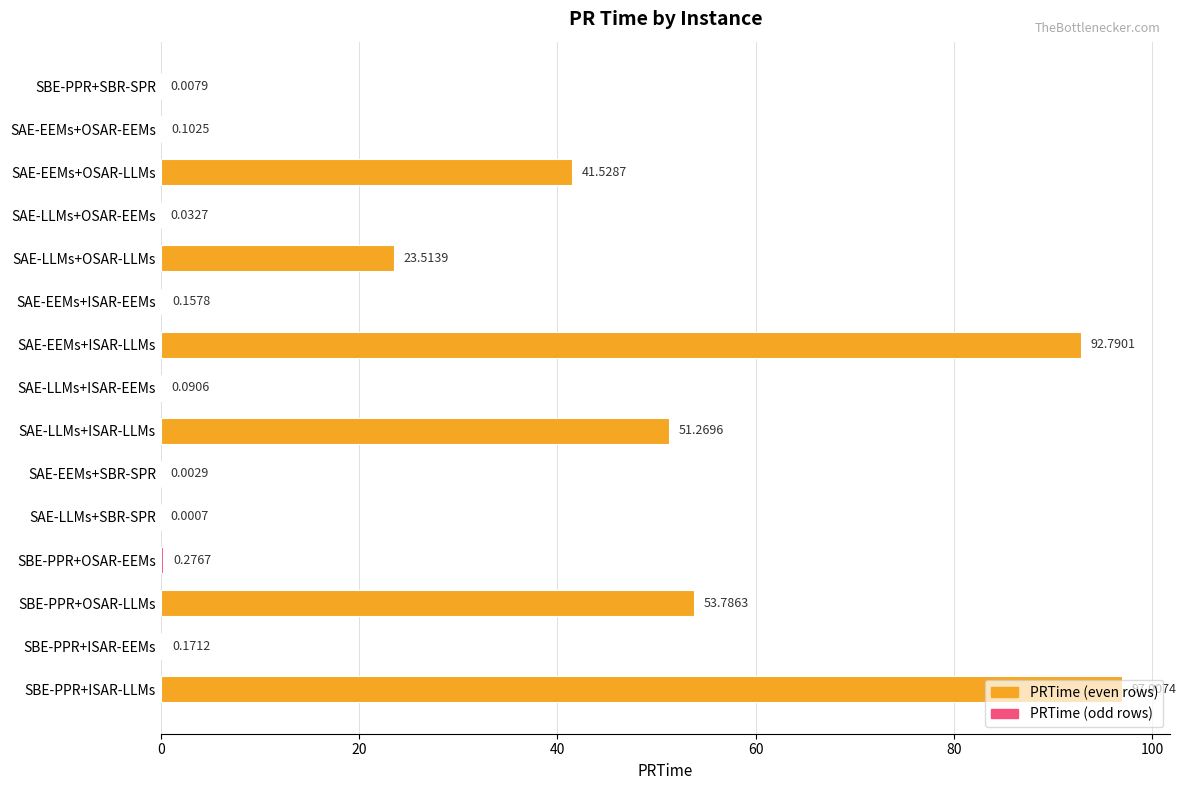

Which category has the highest value across all series?

SBE-PPR+ISAR-LLMs